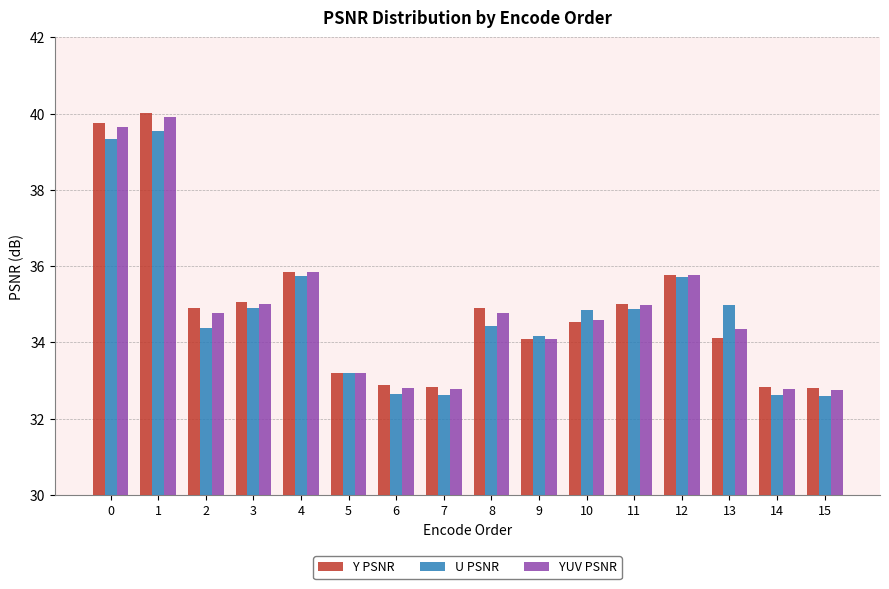

True or false: U PSNR has a value of 22.9 at 8.

False